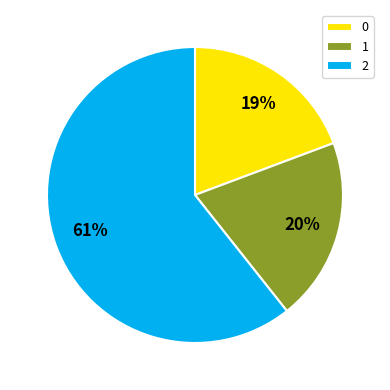

Combined, do 2 and 0 account for over 50%?

Yes